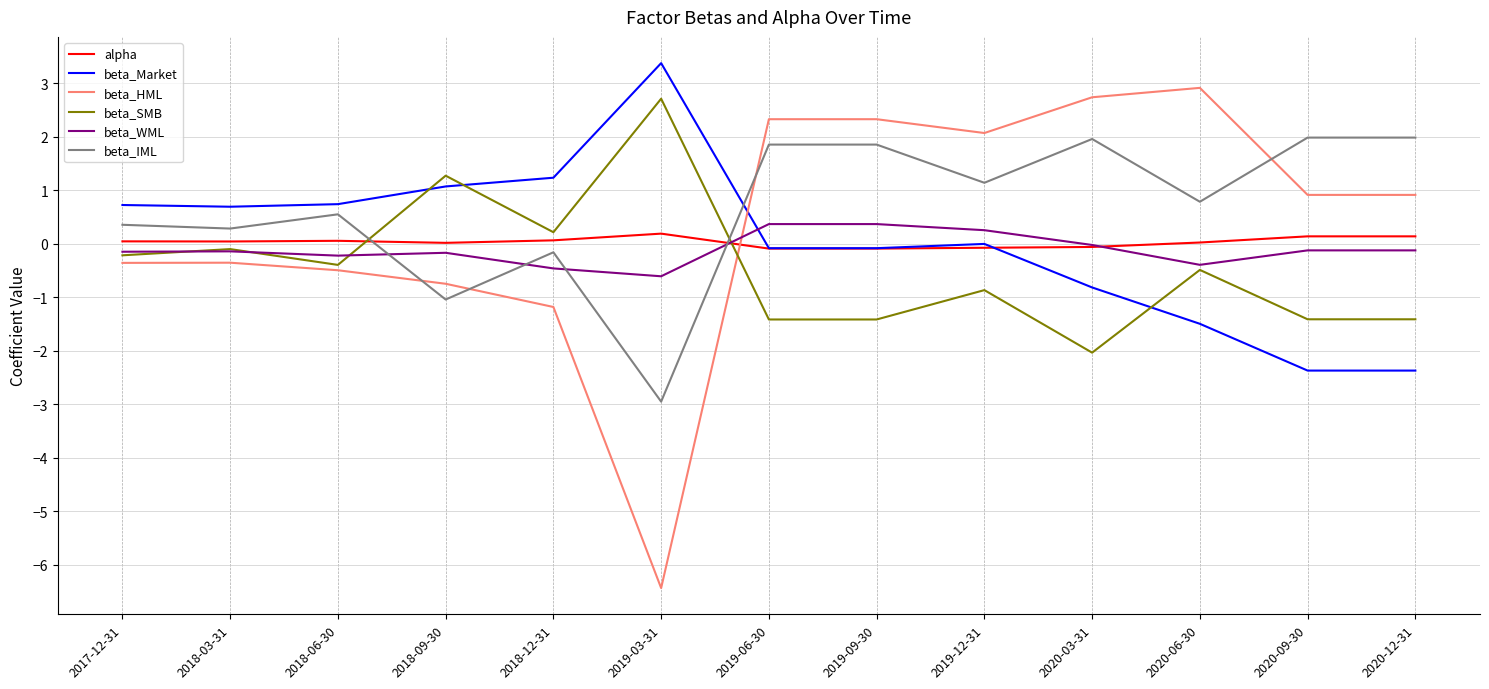

What is the difference between the second highest and minimum values in the beta_SMB series?

3.3